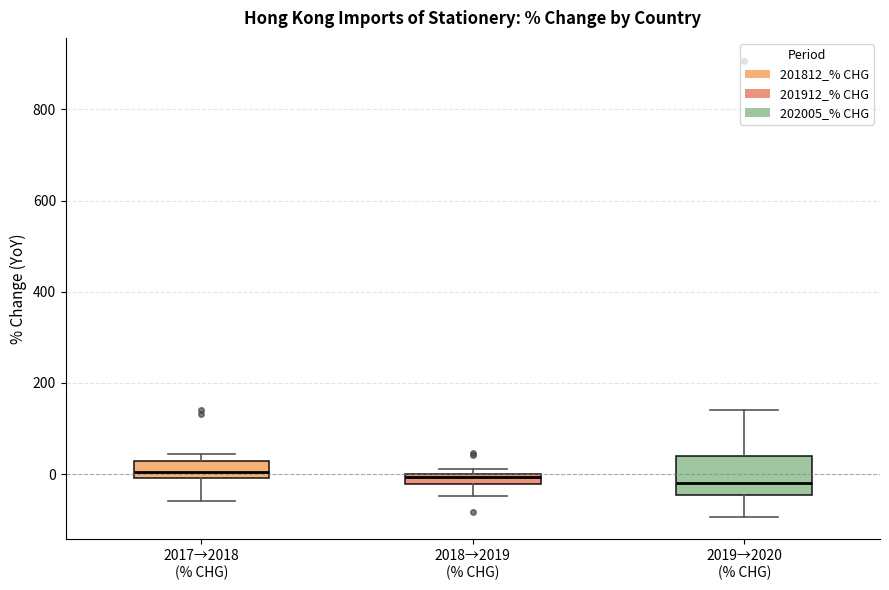

Where does the lower whisker of the box for 2019→2020 (% CHG) end on the y-axis? The values are not printed on the chart, so give them approximately, as read against the axis.

-100